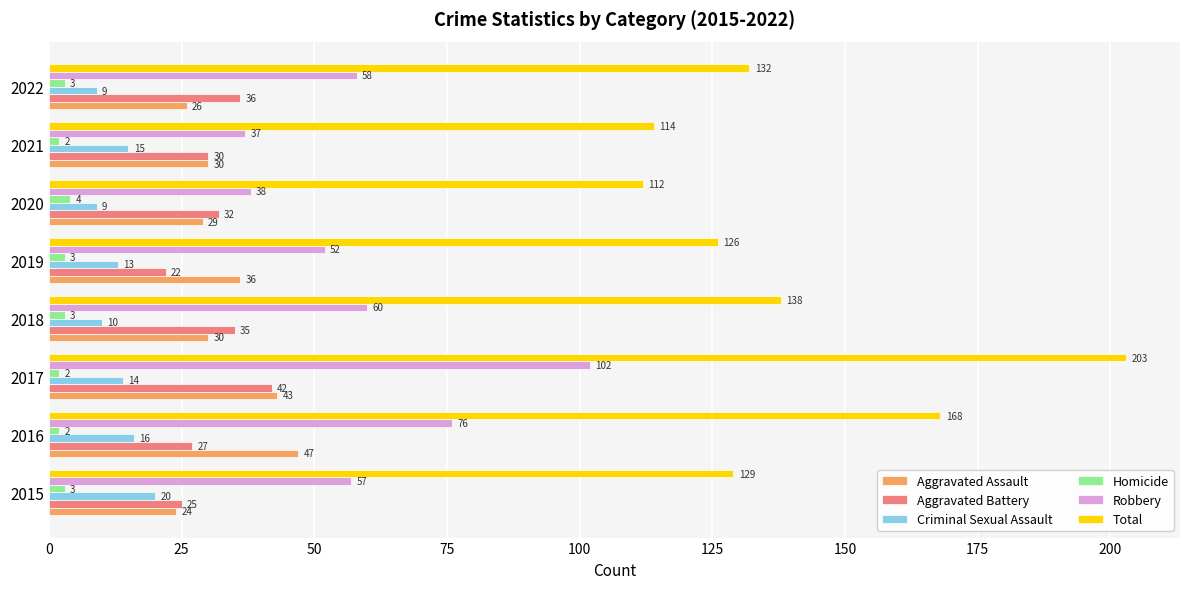

What is the total value across all series at 2022?

264